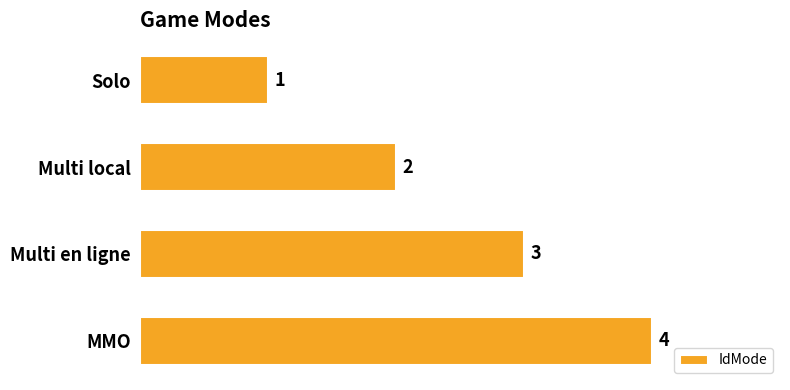

List the labels in order of value, smallest first.

Solo, Multi local, Multi en ligne, MMO